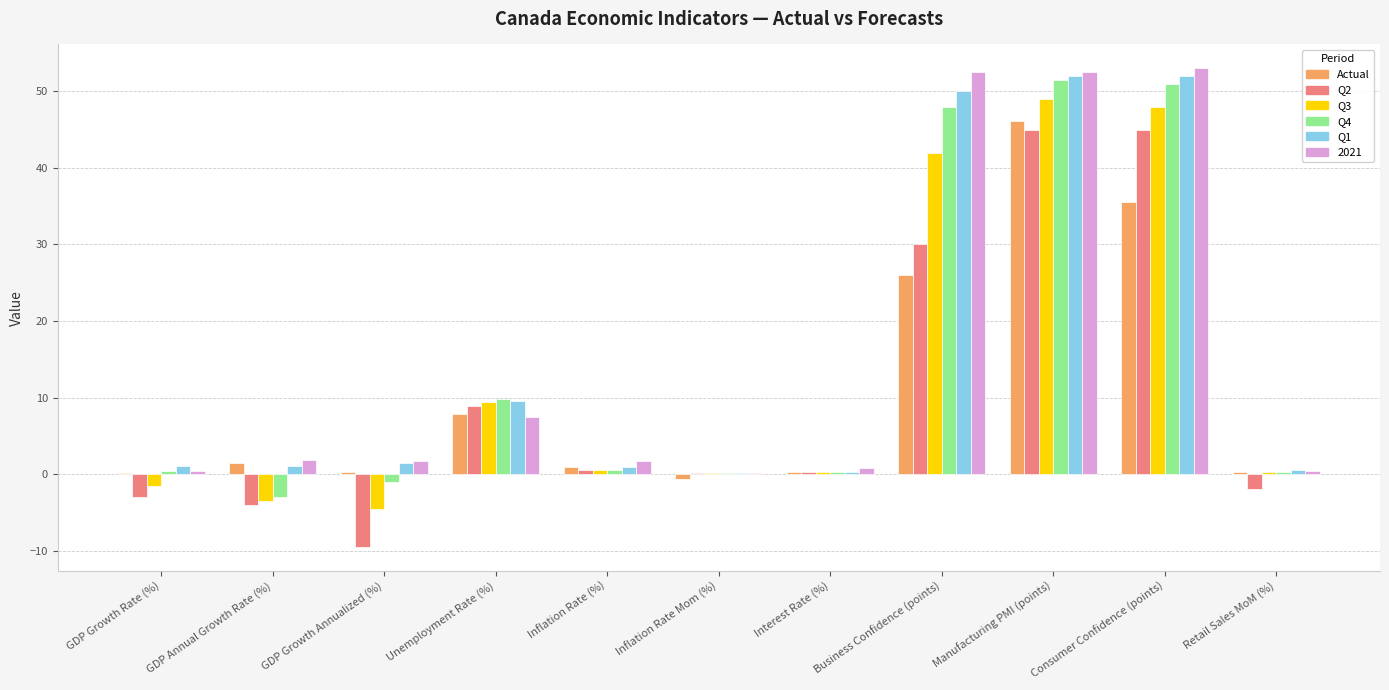

At which category is the sum across all series the highest?

Manufacturing PMI (points)